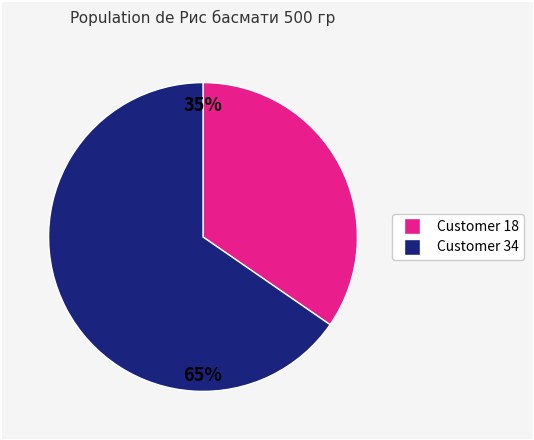

To the nearest percent, what is the average slice percentage?

50%